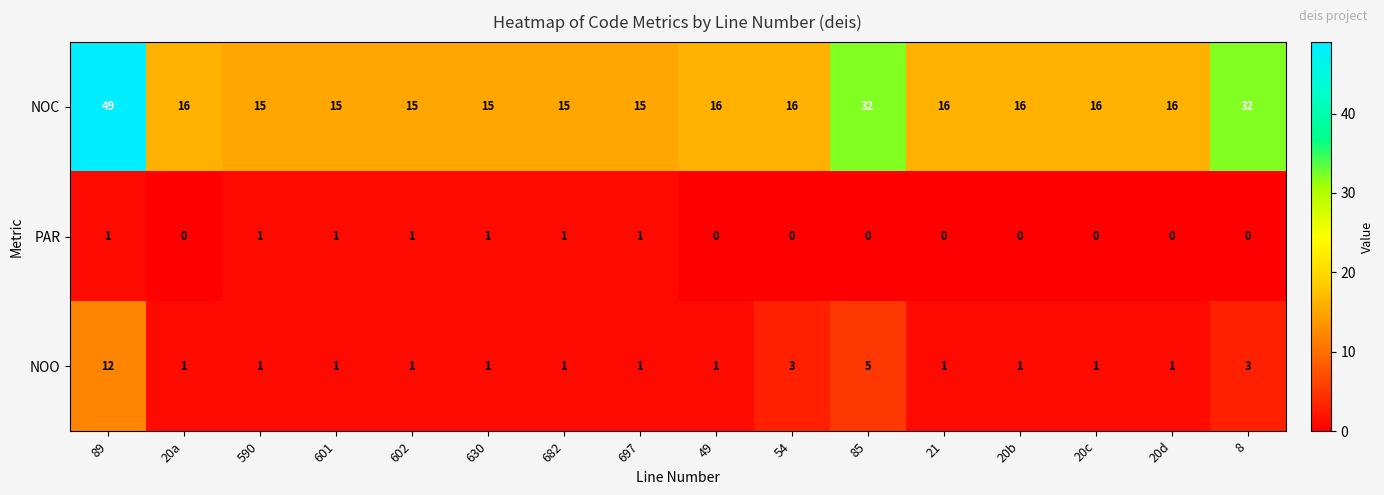

List the series in order of their peak value, highest first.

NOC, NOO, PAR